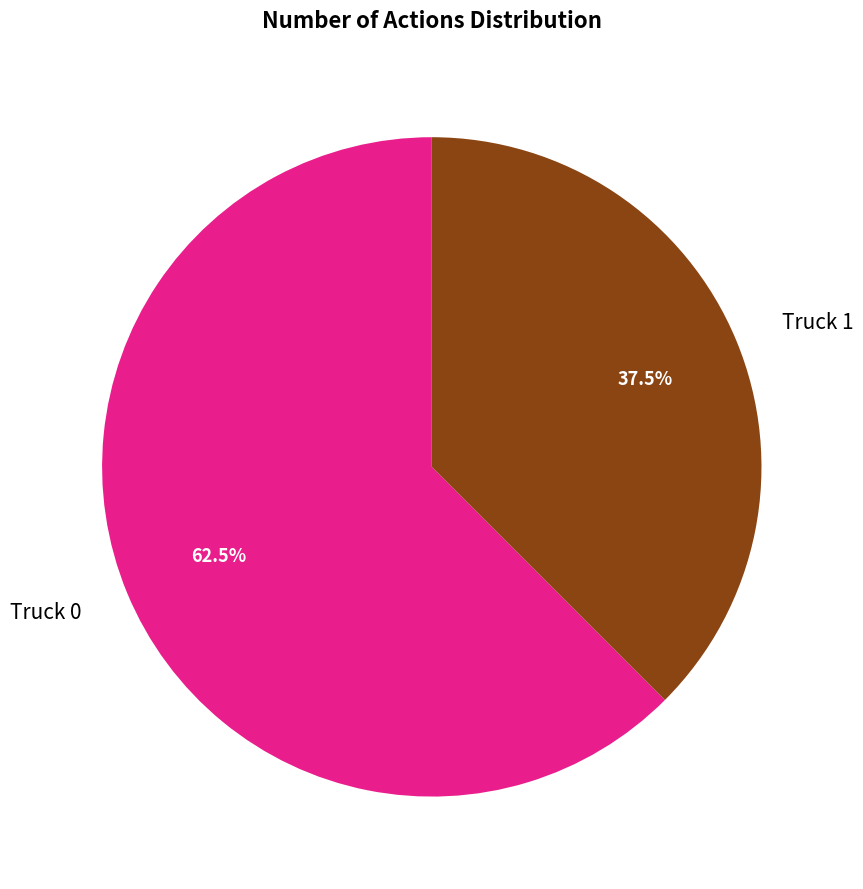

Which has a higher value, Truck 0 or Truck 1?

Truck 0